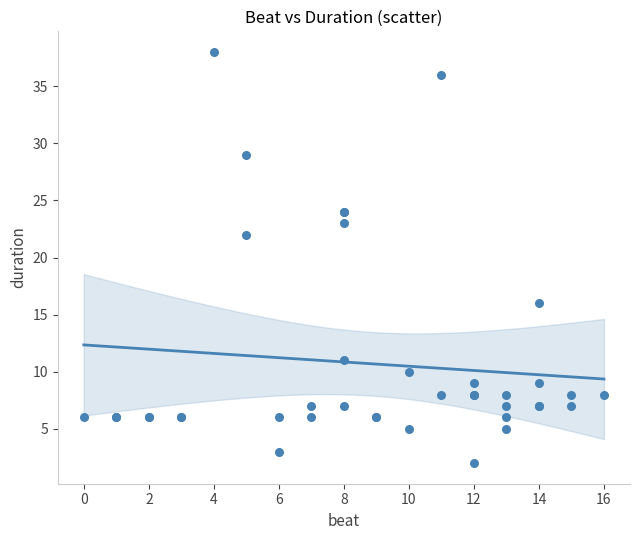

What Y value in the scatter plot is closest to 20?

22